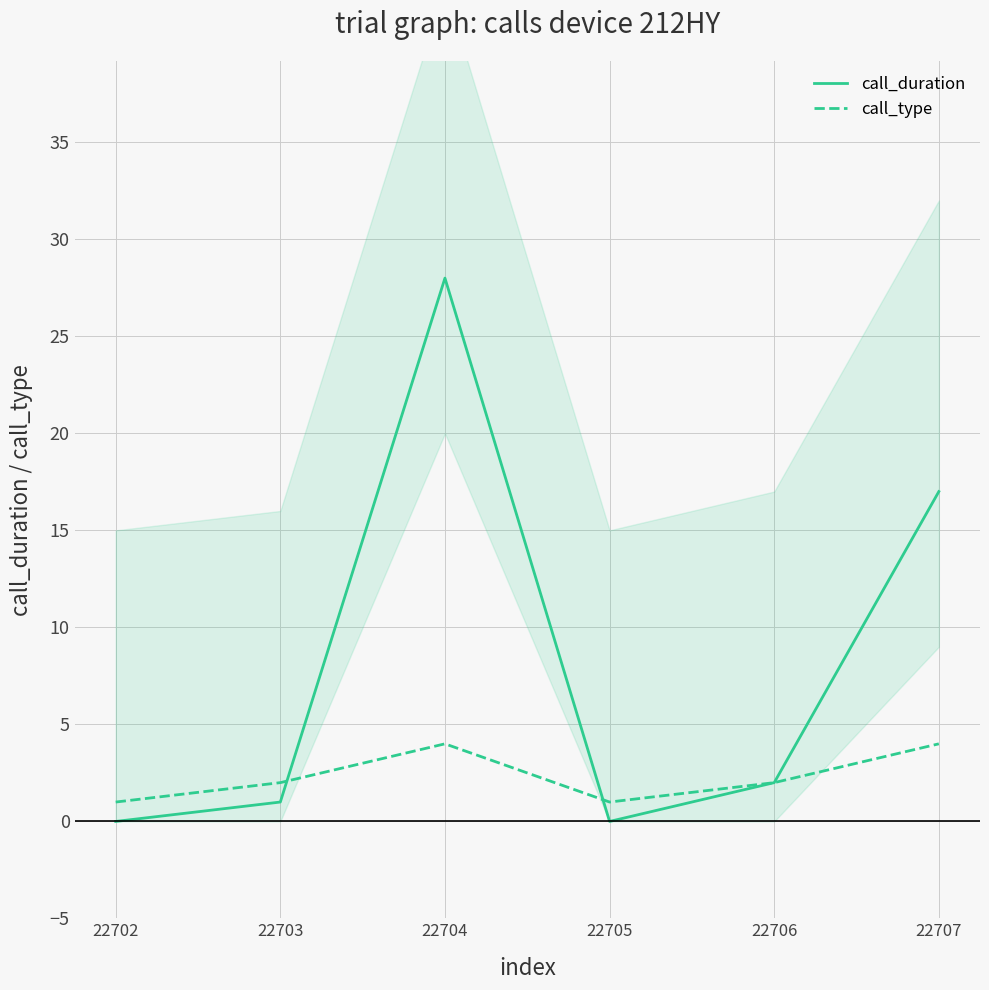

At which label does call_duration reach its minimum?

22702